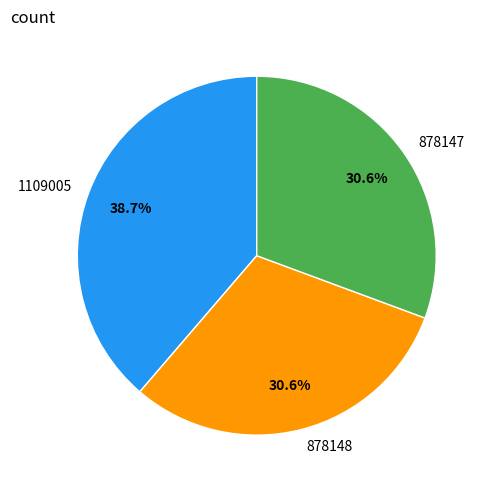

How many slices are in this pie chart?

3